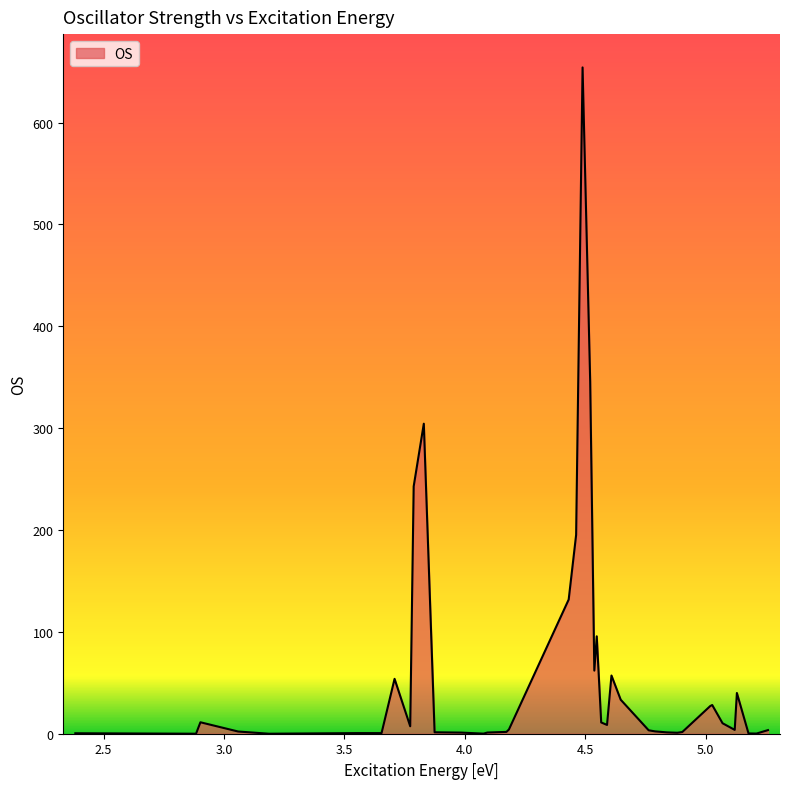

What is the greatest value displayed?

654.2